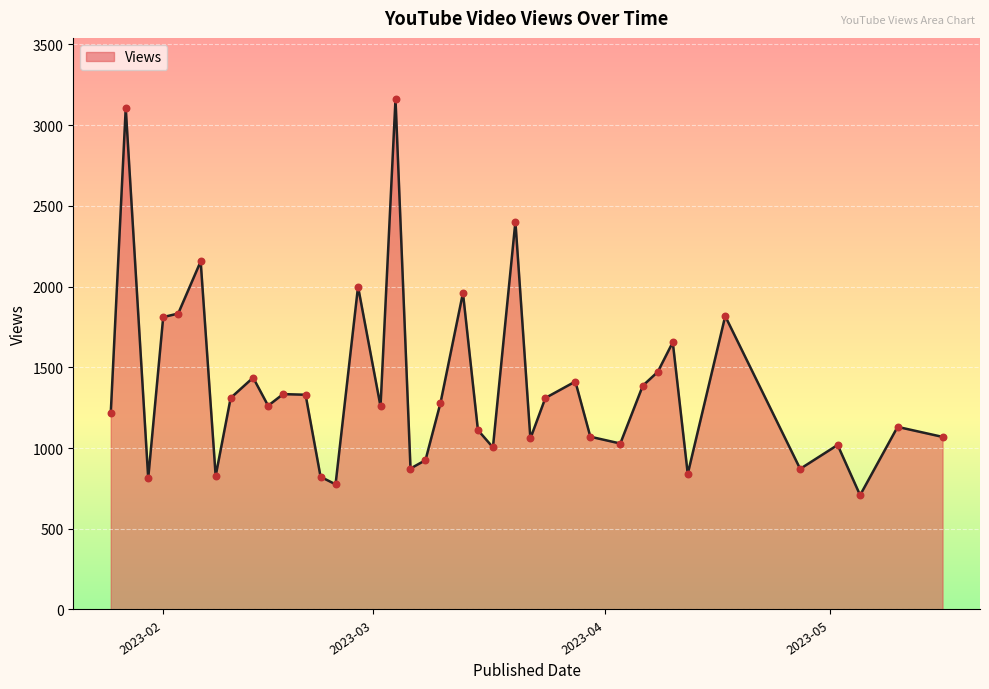

What is the greatest value displayed?

3161